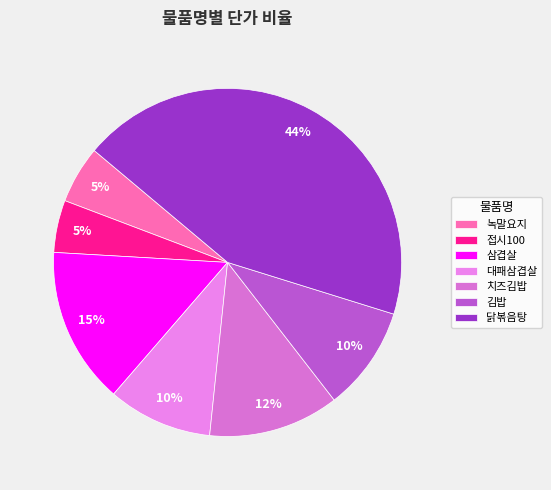

Which category has the biggest portion of the pie?

닭볶음탕